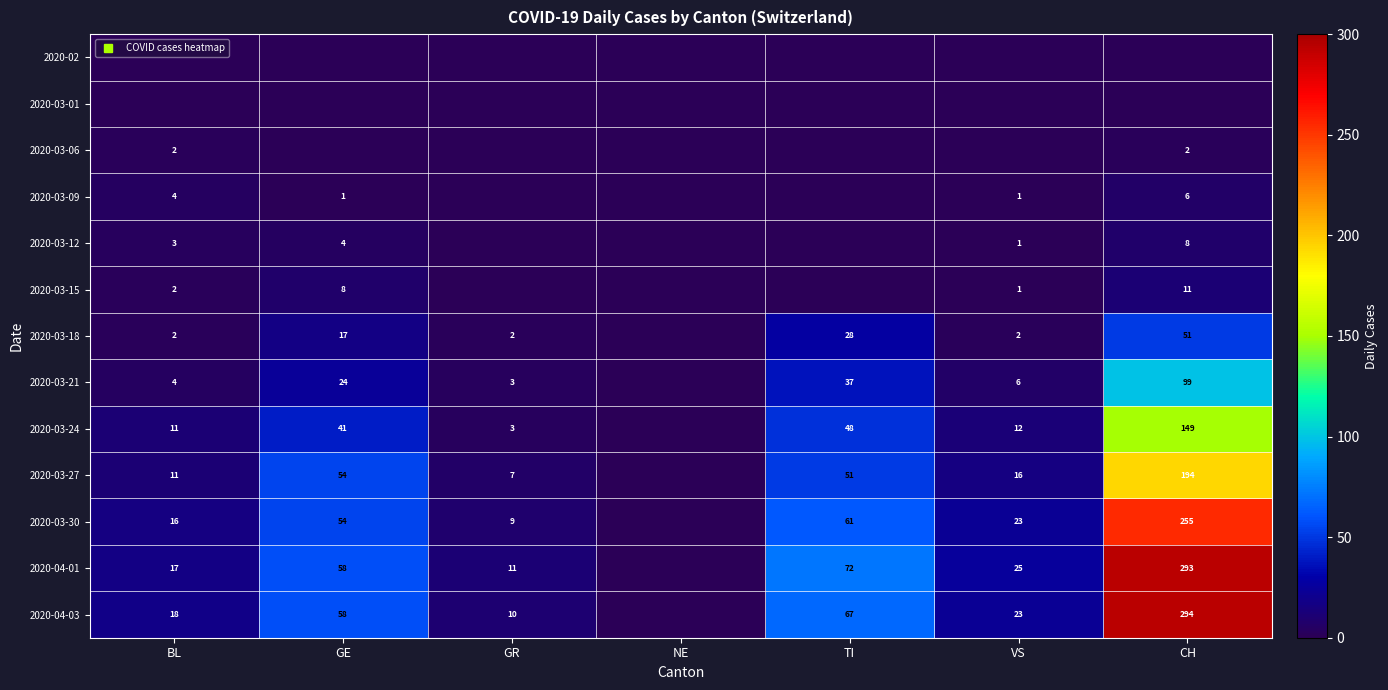

Where does the 2020-04-03 series first go above 23?

GE